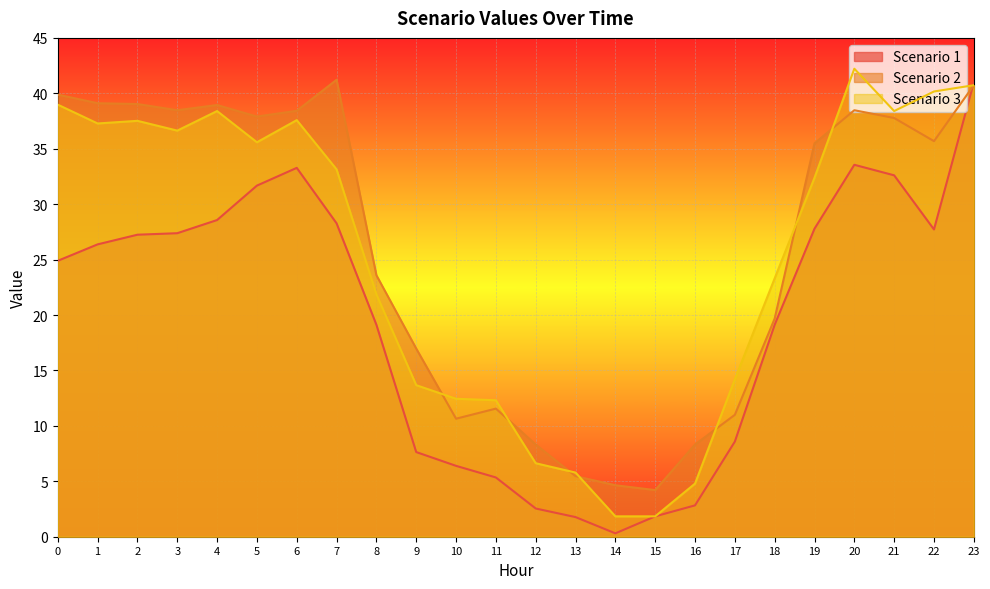

What is the average value of the Scenario 2 series?

26.1